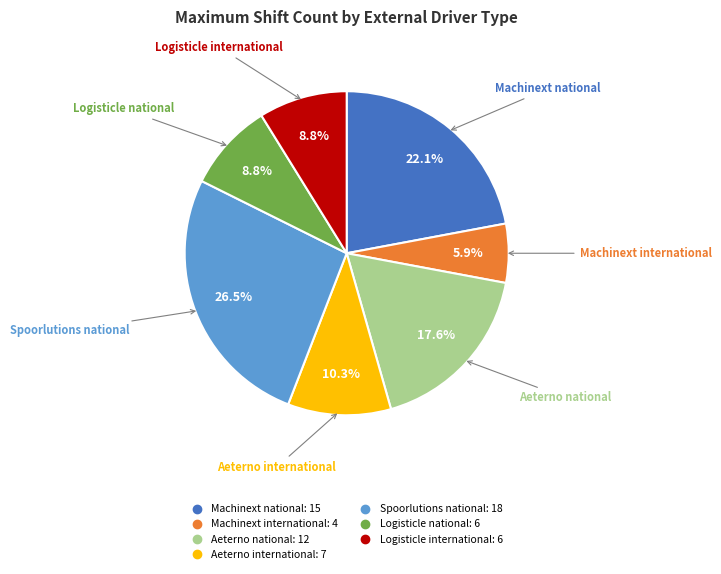

Is there a majority slice in this chart?

No